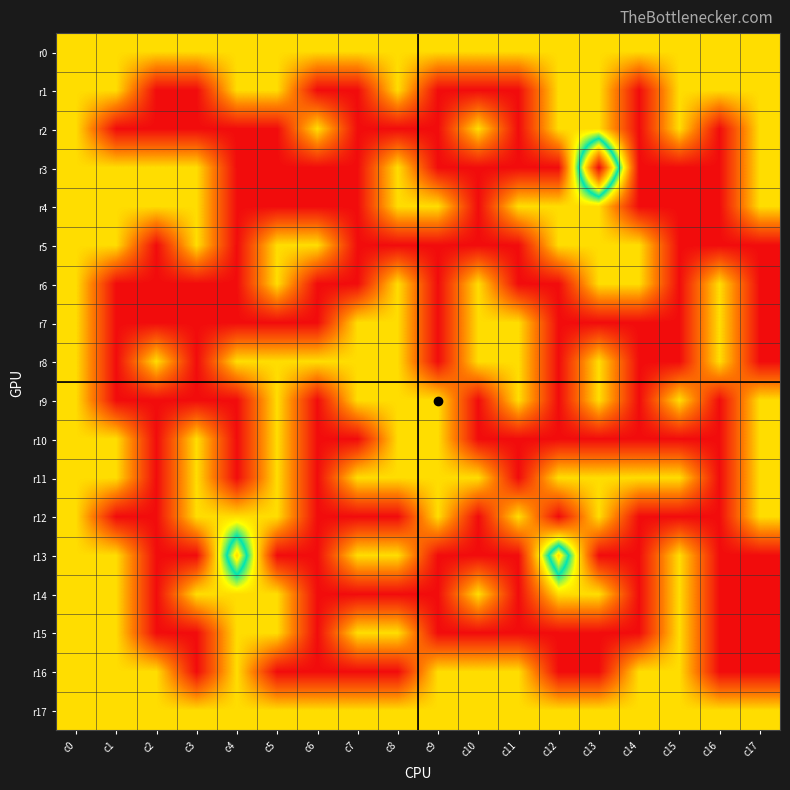

At which category does the chart reach its peak across all series?

c13